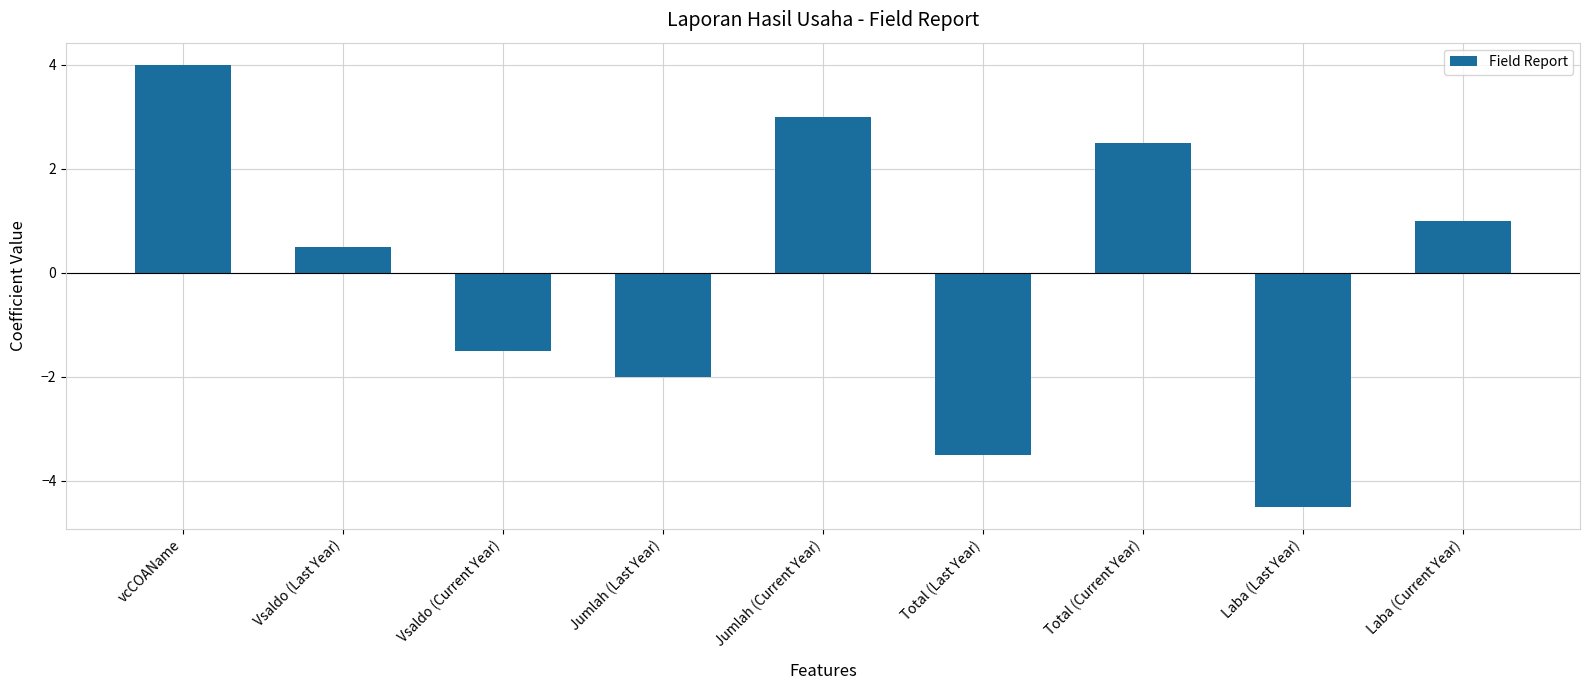

What is the difference between the maximum and minimum values?

8.5